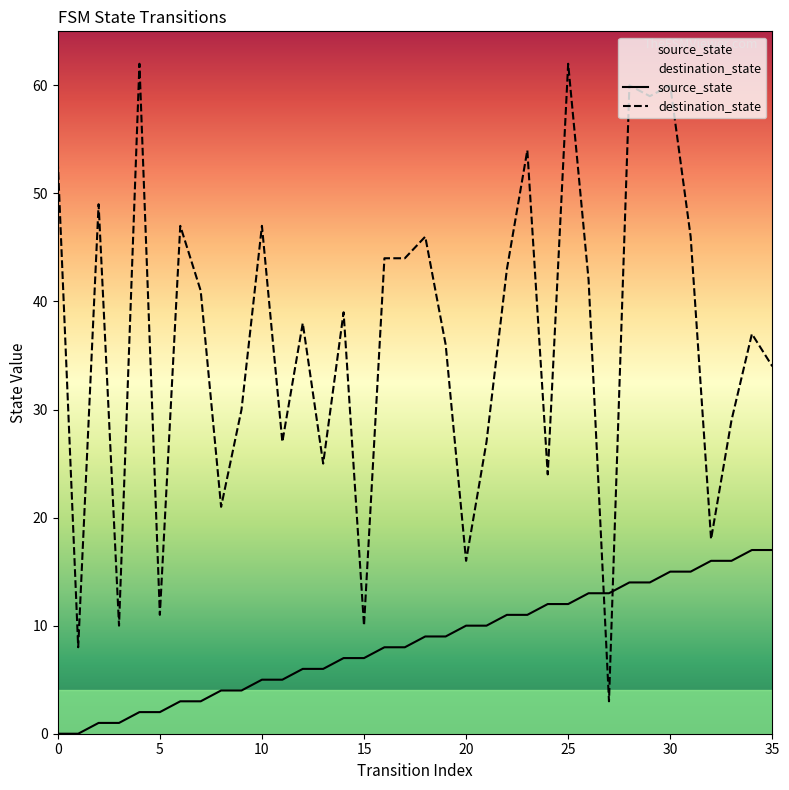

Which series reaches the minimum Y coordinate?

source_state